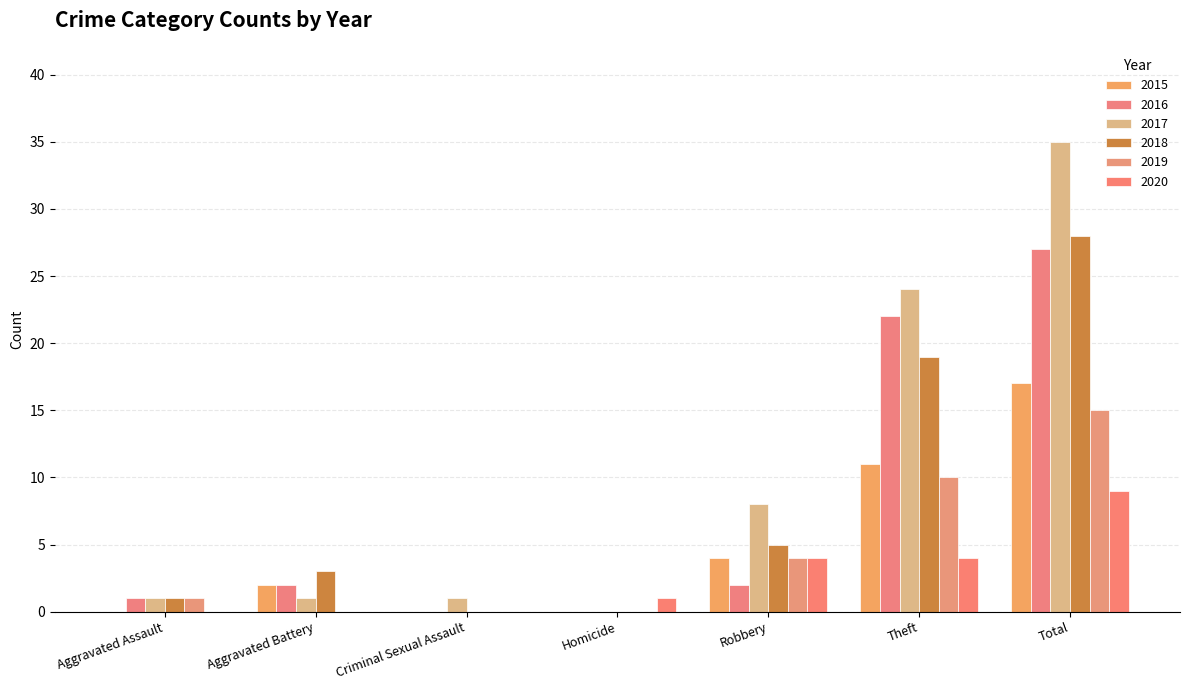

Reading left to right, extract all data points from this chart.

2015: Aggravated Assault=0	Aggravated Battery=2	Criminal Sexual Assault=0	Homicide=0	Robbery=4	Theft=11	Total=17
2016: Aggravated Assault=1	Aggravated Battery=2	Criminal Sexual Assault=0	Homicide=0	Robbery=2	Theft=22	Total=27
2017: Aggravated Assault=1	Aggravated Battery=1	Criminal Sexual Assault=1	Homicide=0	Robbery=8	Theft=24	Total=35
2018: Aggravated Assault=1	Aggravated Battery=3	Criminal Sexual Assault=0	Homicide=0	Robbery=5	Theft=19	Total=28
2019: Aggravated Assault=1	Aggravated Battery=0	Criminal Sexual Assault=0	Homicide=0	Robbery=4	Theft=10	Total=15
2020: Aggravated Assault=0	Aggravated Battery=0	Criminal Sexual Assault=0	Homicide=1	Robbery=4	Theft=4	Total=9